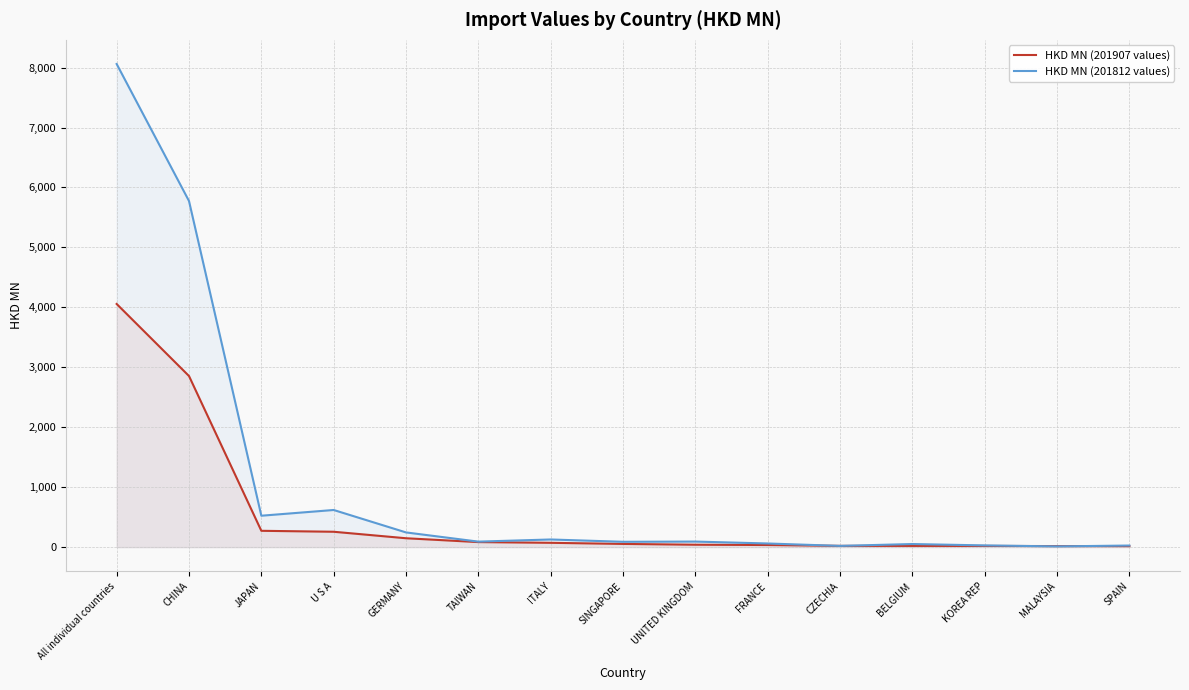

What is the lowest value of the HKD MN (201812 values) series?

12.2